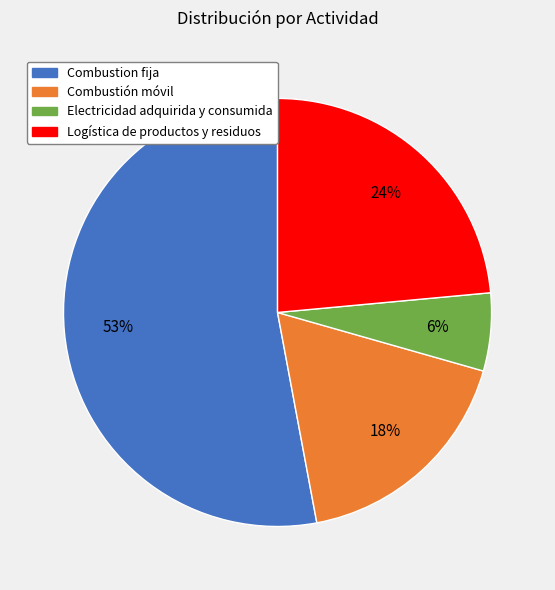

To the nearest percent, what is the difference between the largest and smallest slice percentages?

47%